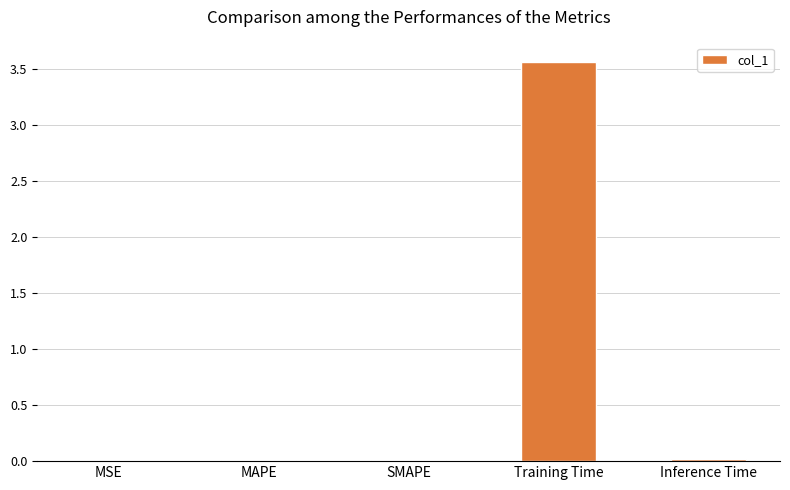

The value at Training Time is 5.1. True or false?

False